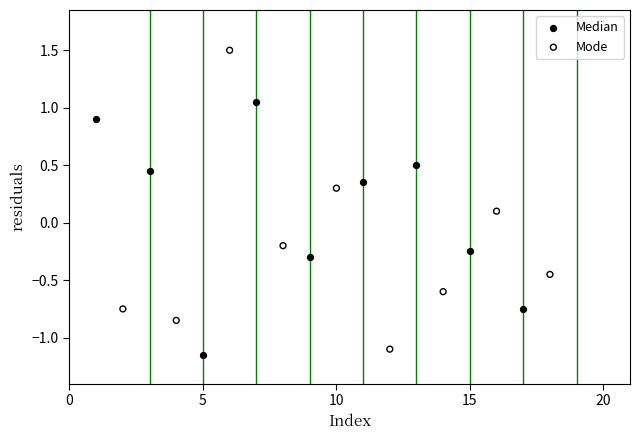

Which series reaches the maximum Y coordinate?

Mode